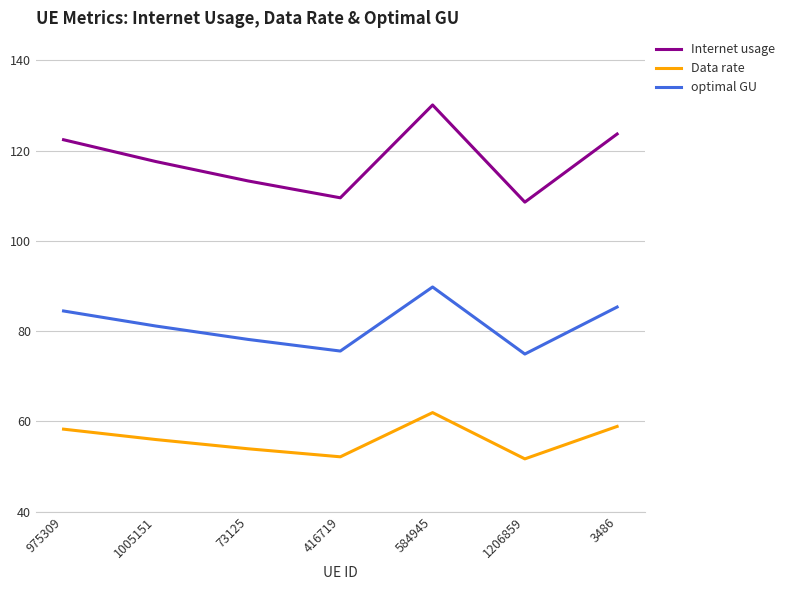

Is this an area chart (filled region under the line)?

No